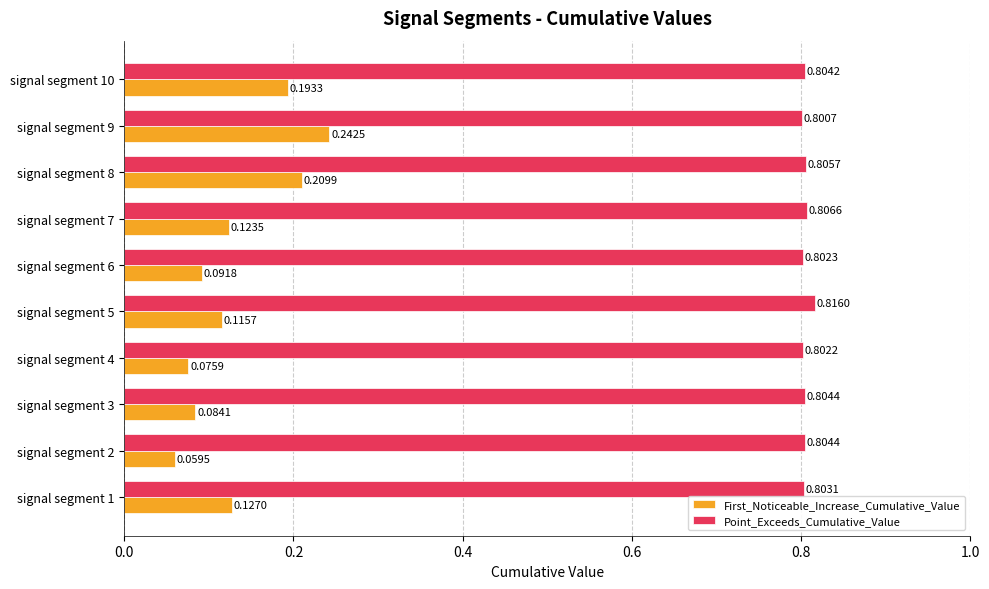

Is the value of Point_Exceeds_Cumulative_Value at signal segment 10 greater than the value of First_Noticeable_Increase_Cumulative_Value at signal segment 6?

Yes